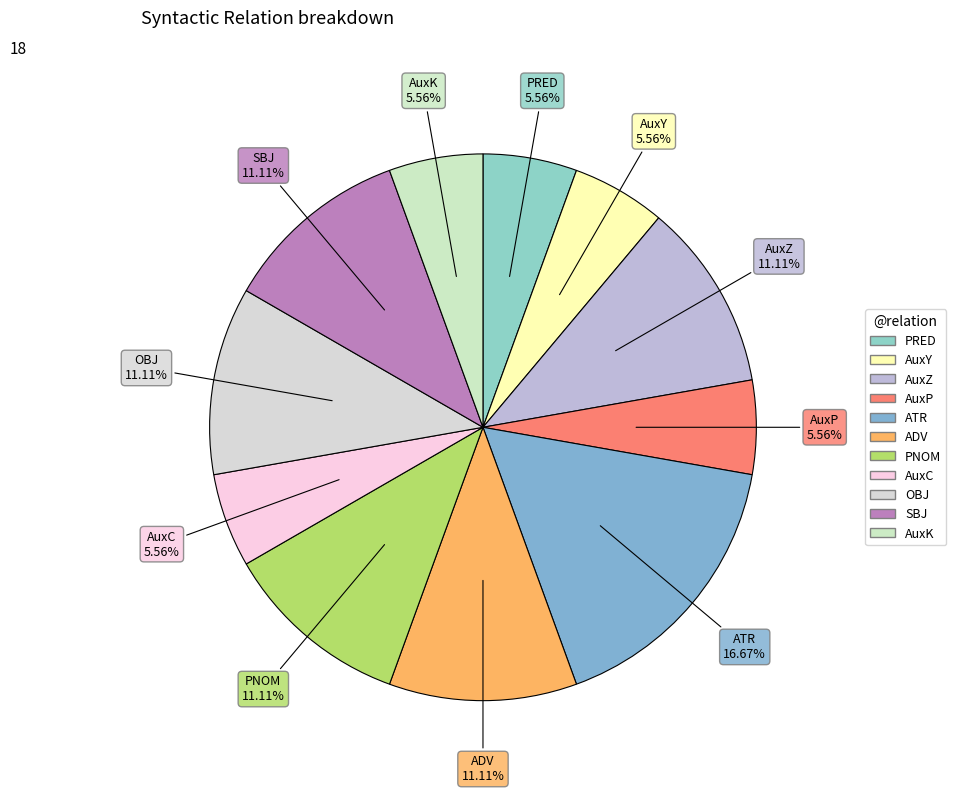

Which category has the biggest portion of the pie?

ATR